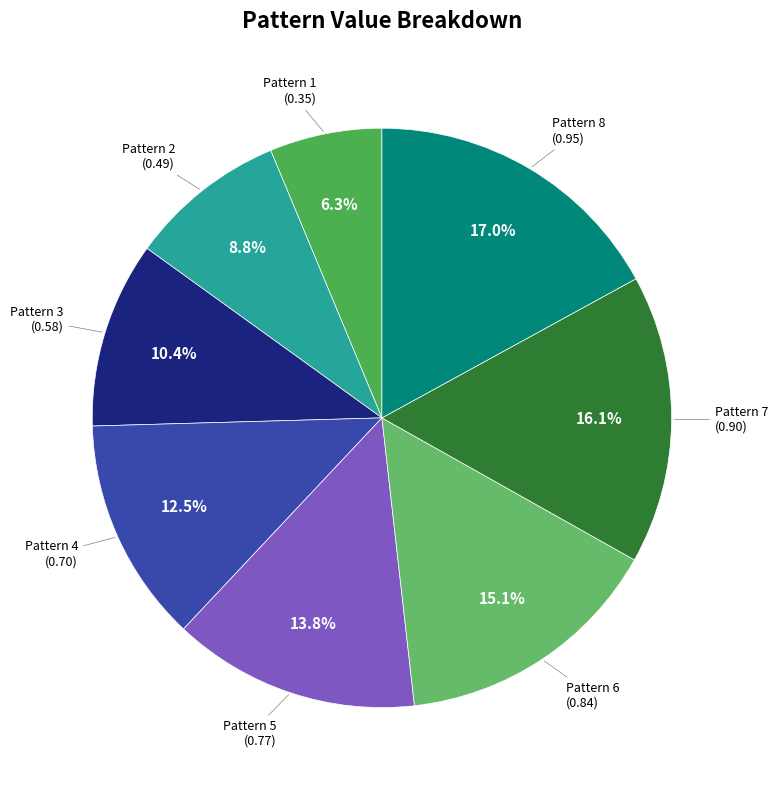

Is there a majority slice in this chart?

No